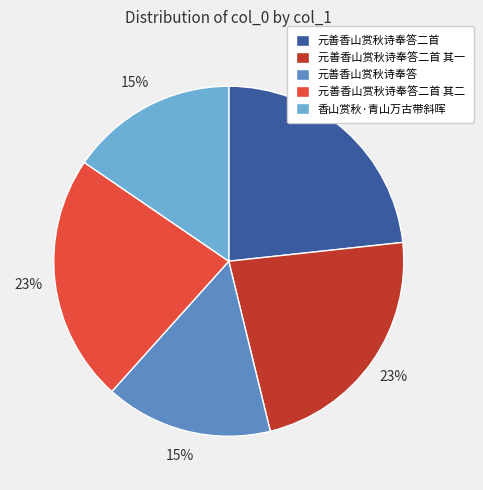

To the nearest percent, what is the difference between the largest and smallest slice percentages?

8%